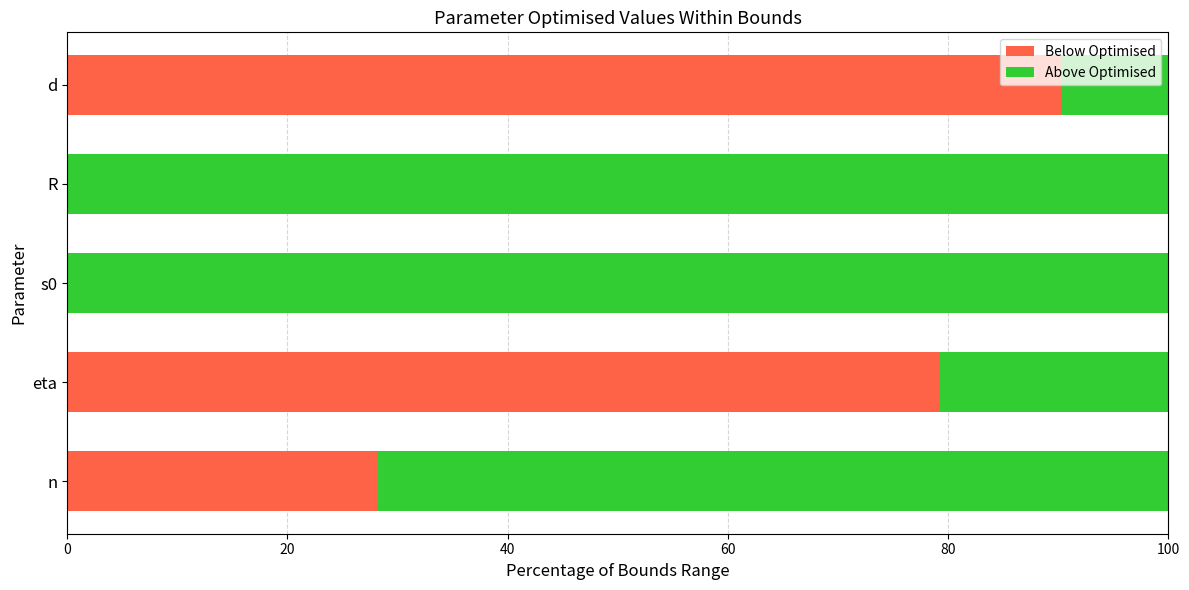

What is the total value across all series at s0?

100.0